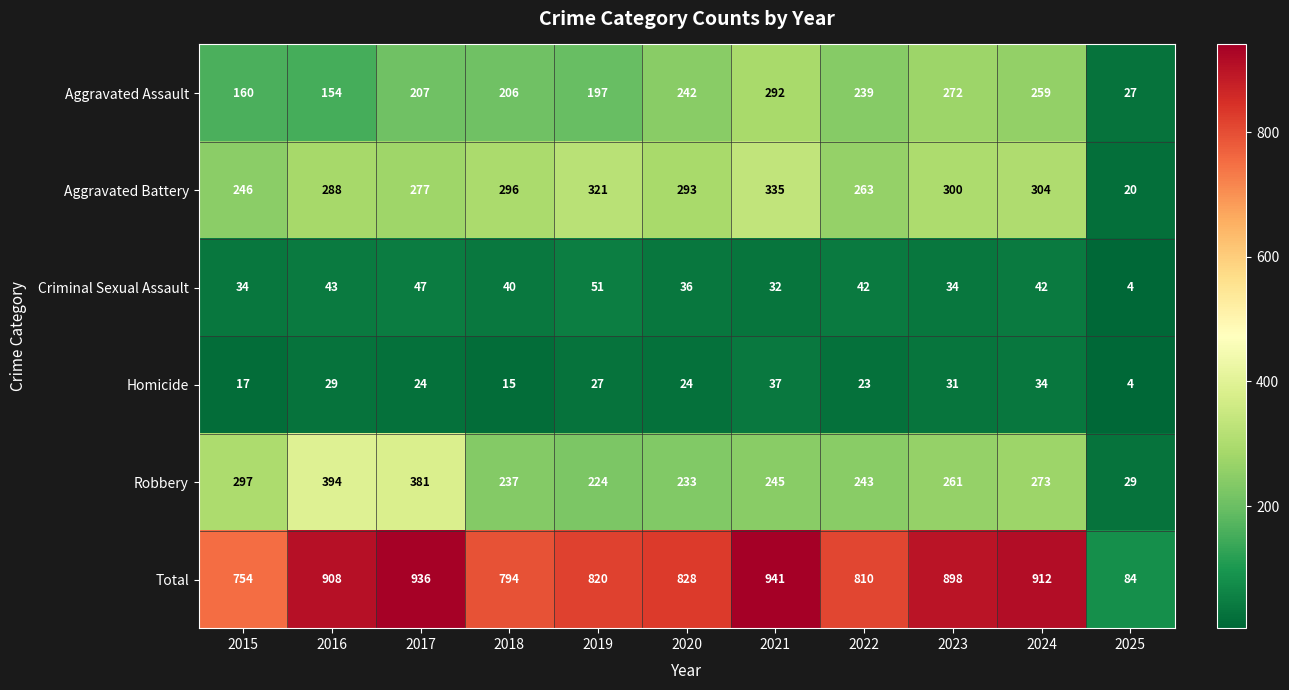

What is the total value across all series at 2019?

1640